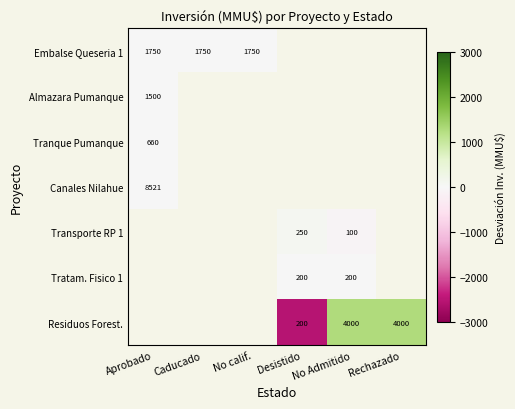

The value of Tratam. Fisico 1 at No Admitido is 108. True or false?

False